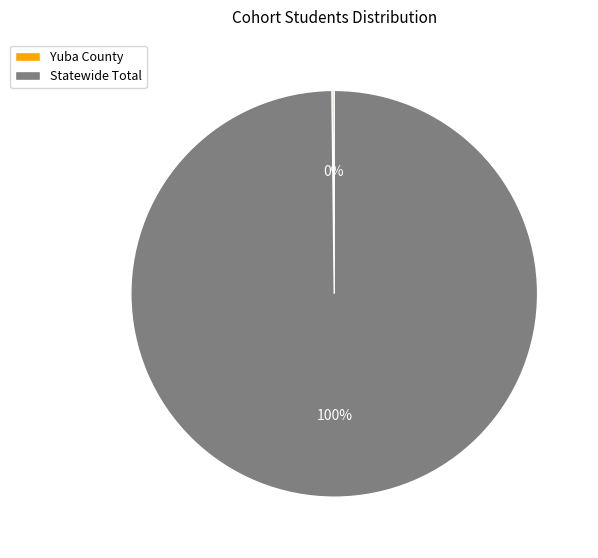

The Statewide Total slice represents 94% of the pie. True or false?

False